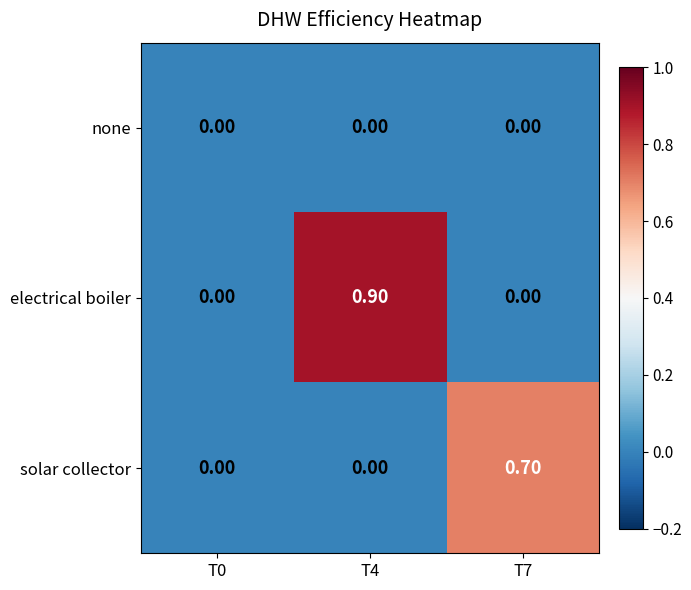

Rank the series by their average value, from highest to lowest.

electrical boiler, solar collector, none